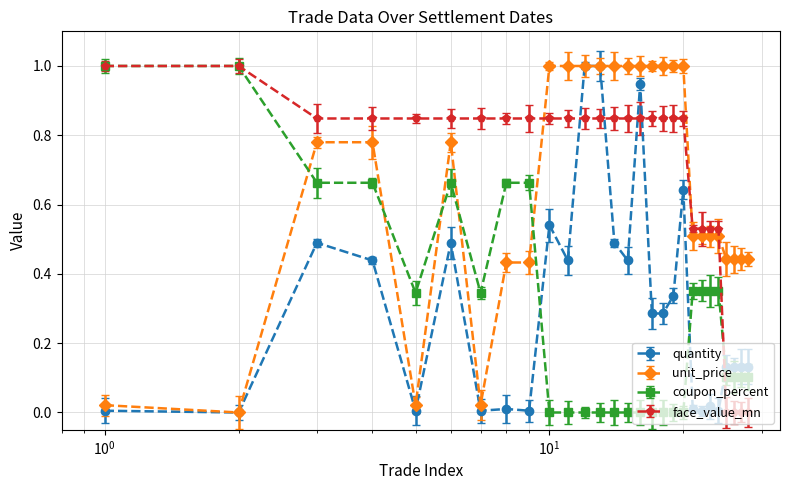

Reading right to left, extract all data points from this chart.

quantity: 0.1	0.1	0.1	0.1	0.0	0.0	0.0	0.0	0.6	0.3	0.3	0.3	0.9	0.4	0.5	1.0	1.0	0.4	0.5	0.0	0.0	0.0	0.5	0.0	0.4	0.5	0.0	0.0
unit_price: 0.4	0.4	0.4	0.4	0.5	0.5	0.5	0.5	1.0	1.0	1.0	1.0	1.0	1.0	1.0	1.0	1.0	1.0	1.0	0.4	0.4	0.0	0.8	0.0	0.8	0.8	0.0	0.0
coupon_percent: 0.1	0.1	0.1	0.1	0.4	0.4	0.4	0.4	0.0	0.0	0.0	0.0	0.0	0.0	0.0	0.0	0.0	0.0	0.0	0.7	0.7	0.3	0.7	0.3	0.7	0.7	1.0	1.0
face_value_mn: 0.0	0.0	0.0	0.0	0.5	0.5	0.5	0.5	0.8	0.8	0.8	0.8	0.8	0.8	0.8	0.8	0.8	0.8	0.8	0.8	0.8	0.8	0.8	0.8	0.8	0.8	1.0	1.0